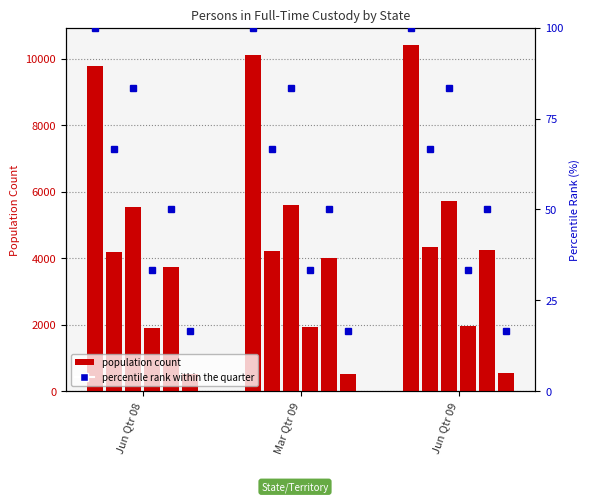

What is the sum of the WA values at Jun Qtr 08 and Mar Qtr 09?

7743